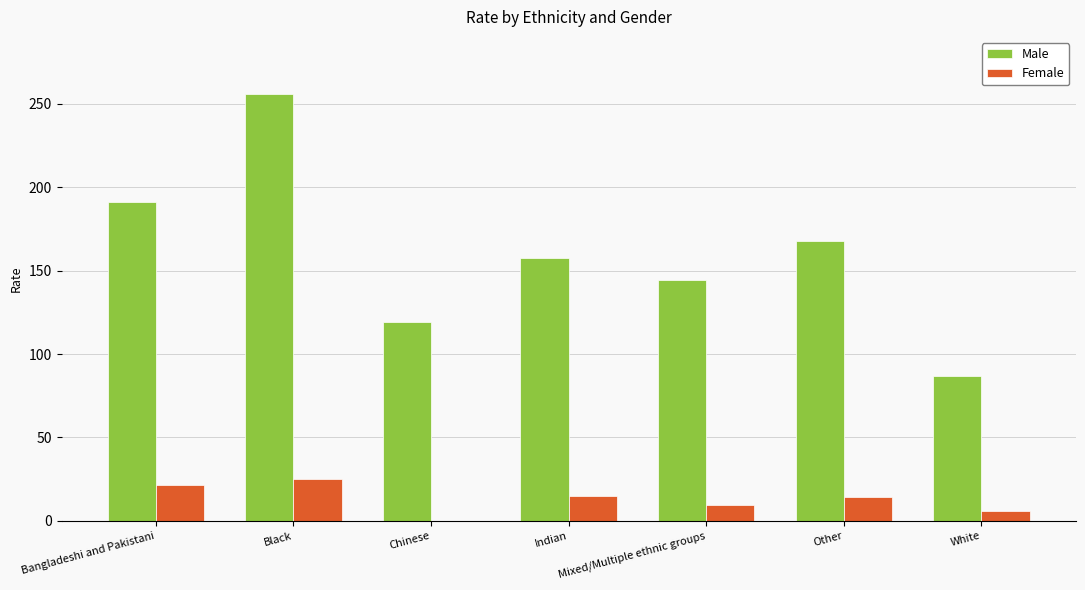

Is it true that Female equals 9.7 at Mixed/Multiple ethnic groups?

True